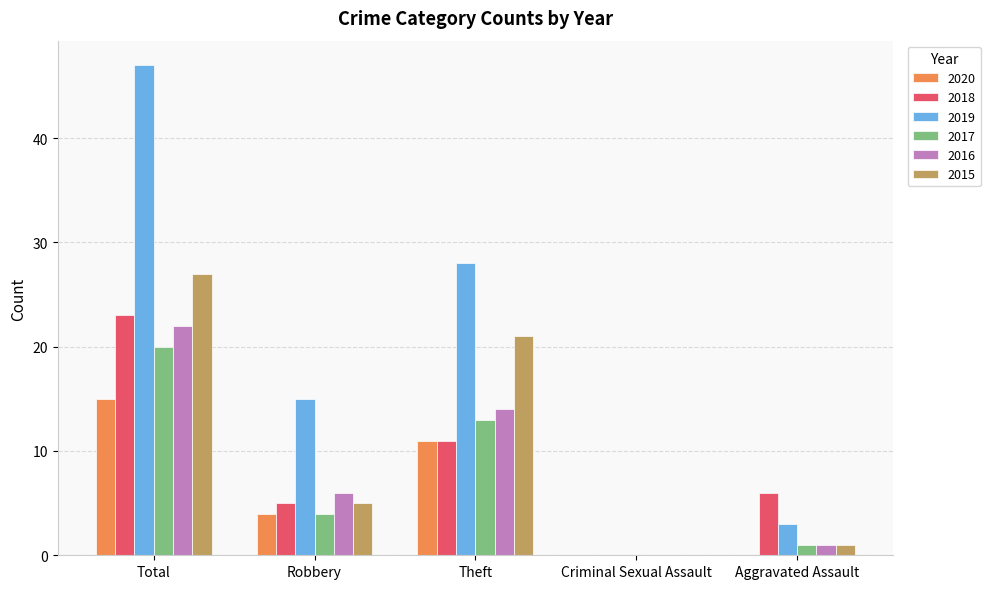

What is the sum of all 2018 values?

45